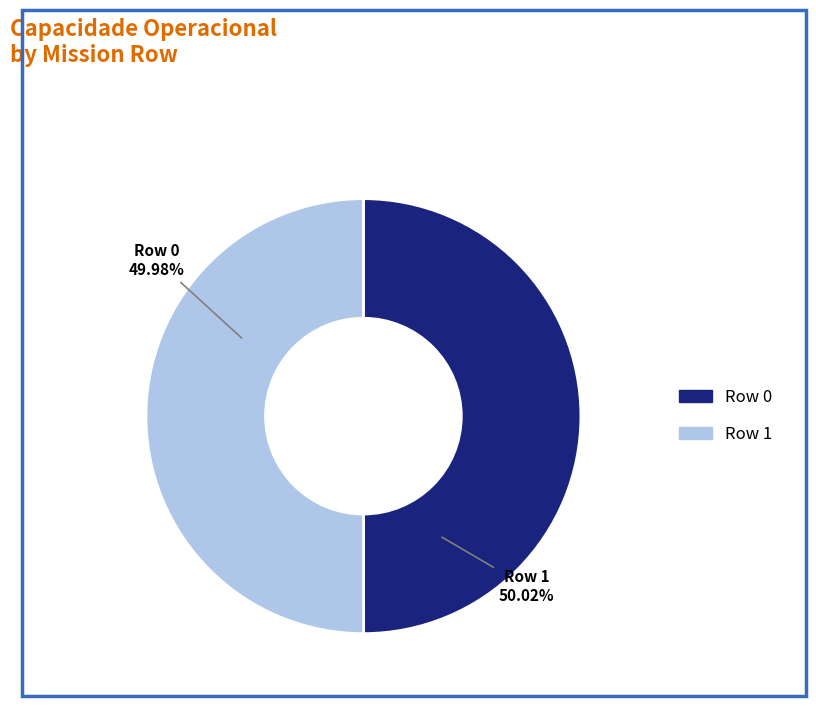

The Row 0 slice represents 37% of the pie. True or false?

False